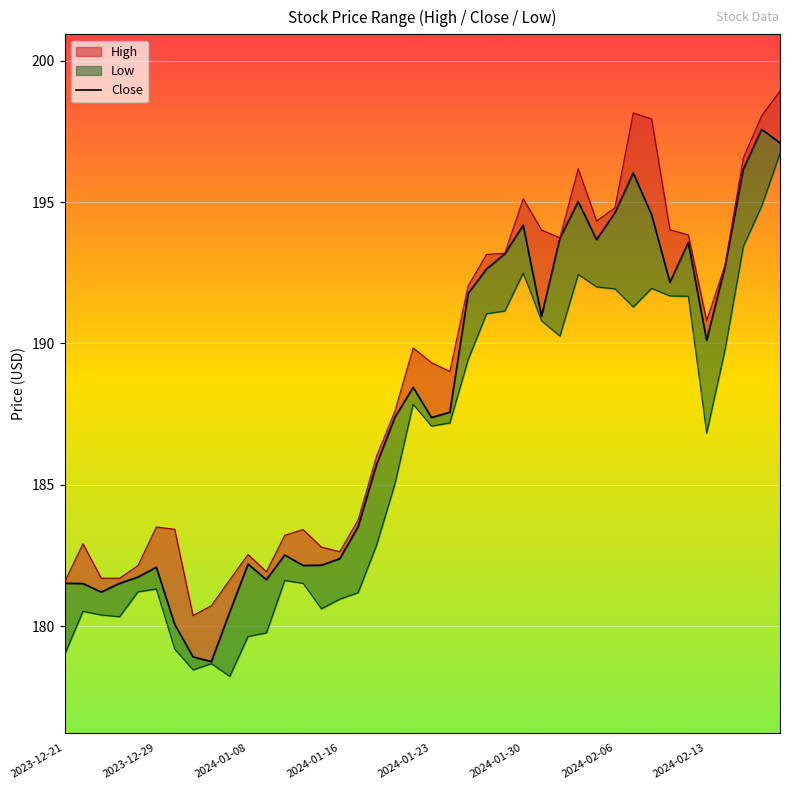

The value at 16 is 183.5. True or false?

True